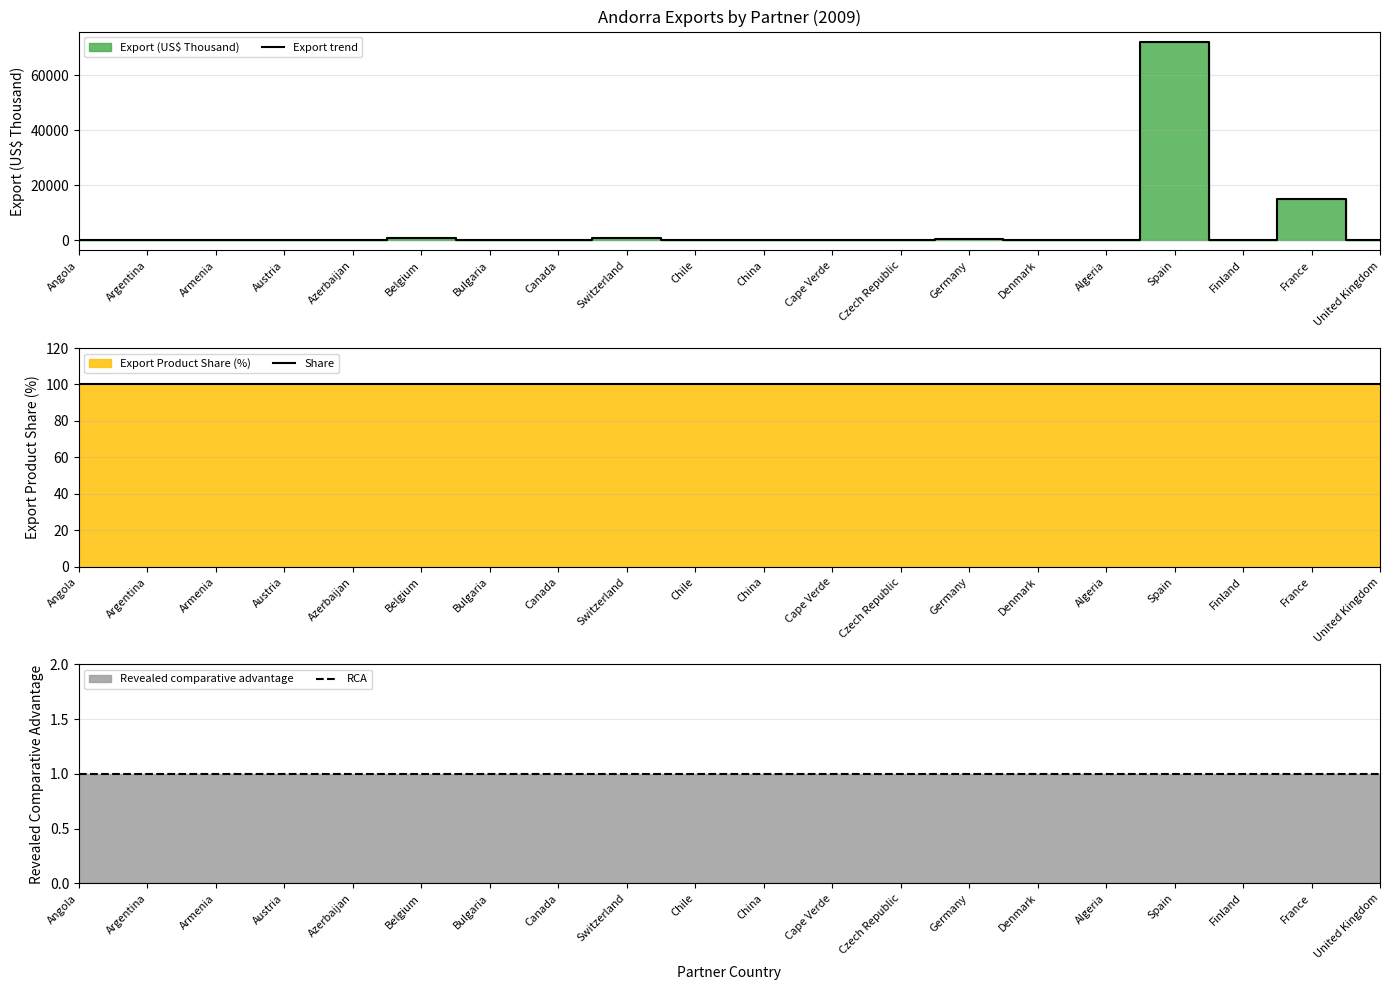

What is the highest value of the RCA series?

1.0